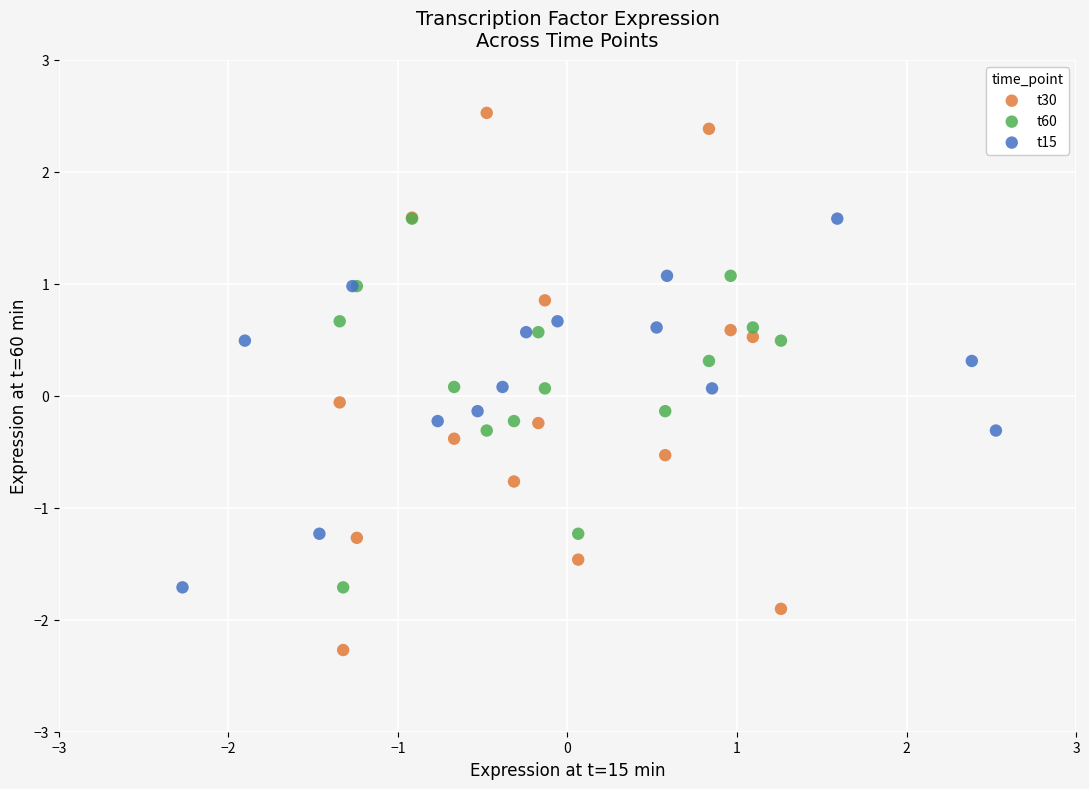

Which series has the largest Y range (max minus min)?

t30